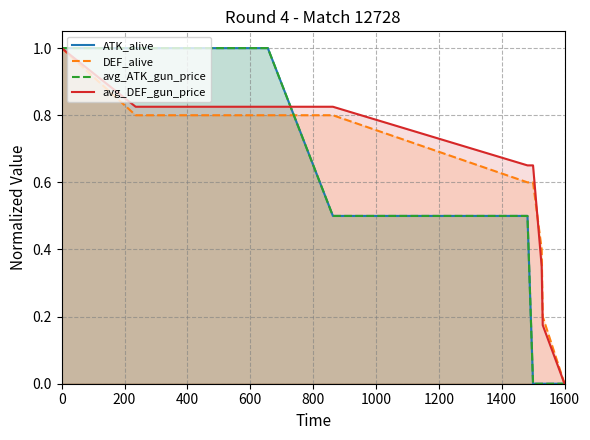

What are all the series names shown in the legend?

ATK_alive, DEF_alive, avg_ATK_gun_price, avg_DEF_gun_price